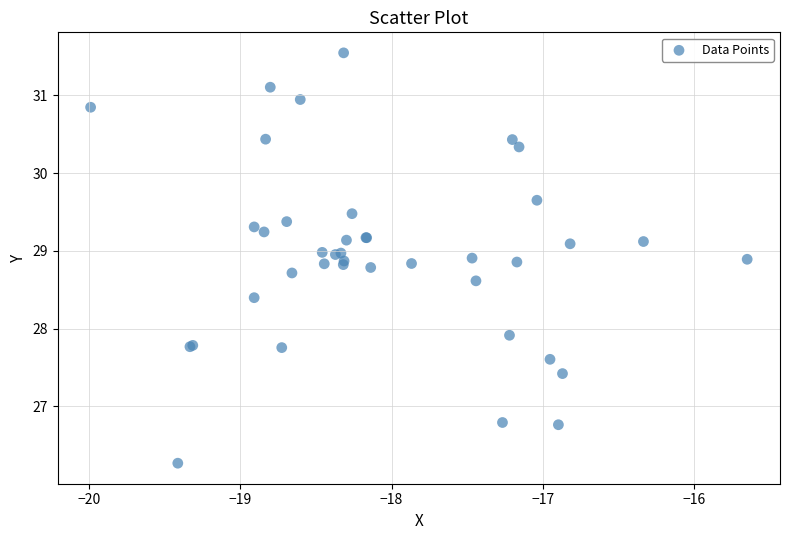

What Y value in the scatter plot is closest to 28?

27.9